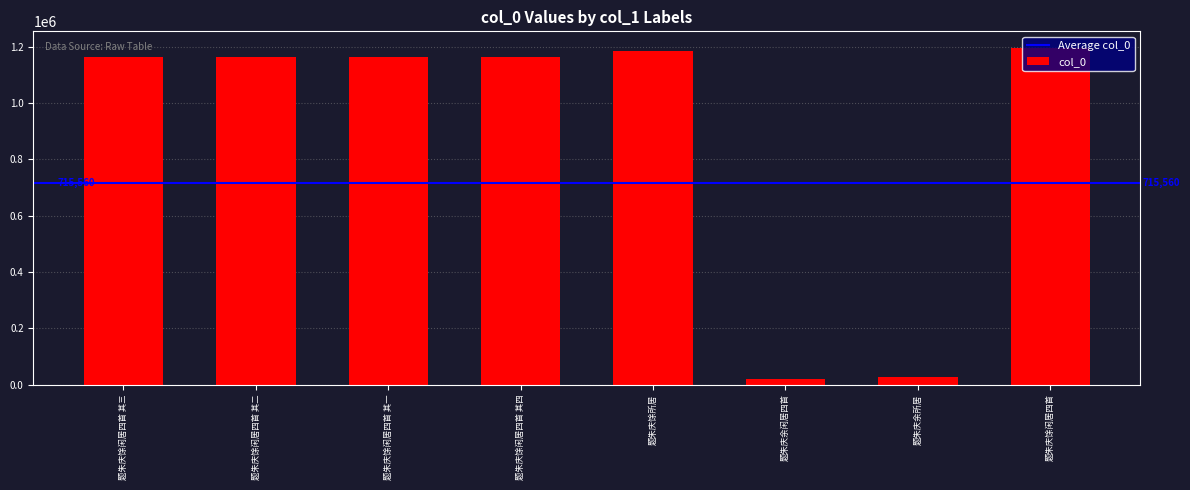

What is the value of the 8th bar from the left?

1194169